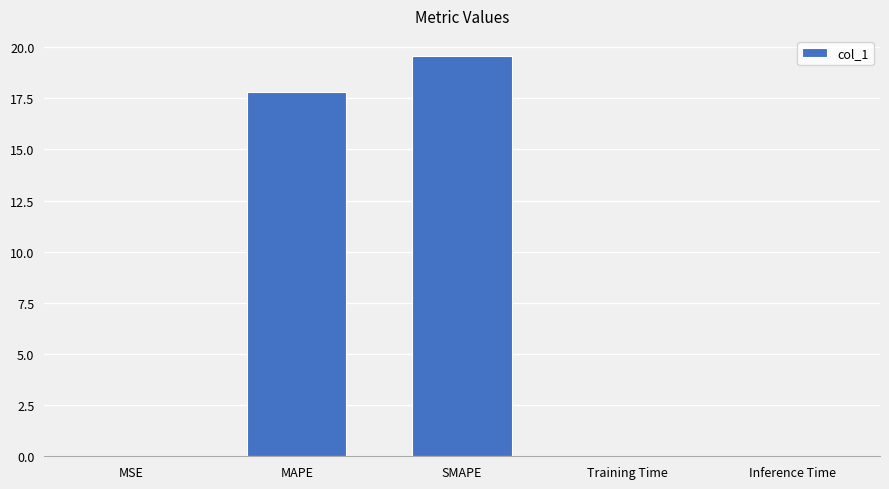

At which category does the chart reach its peak across all series?

SMAPE